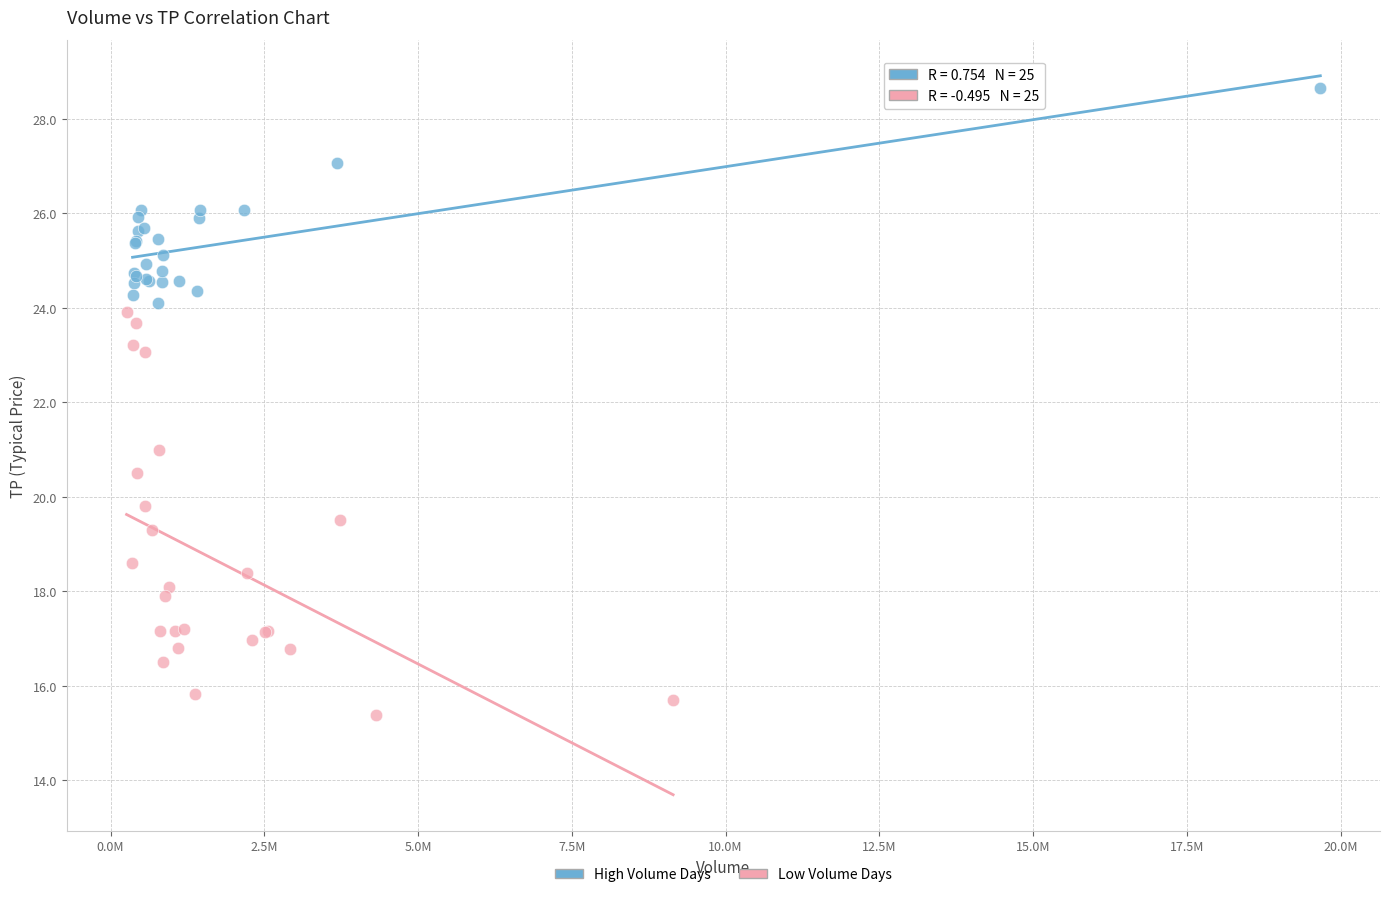

What are all the series names shown in the legend?

High Volume Days, Low Volume Days